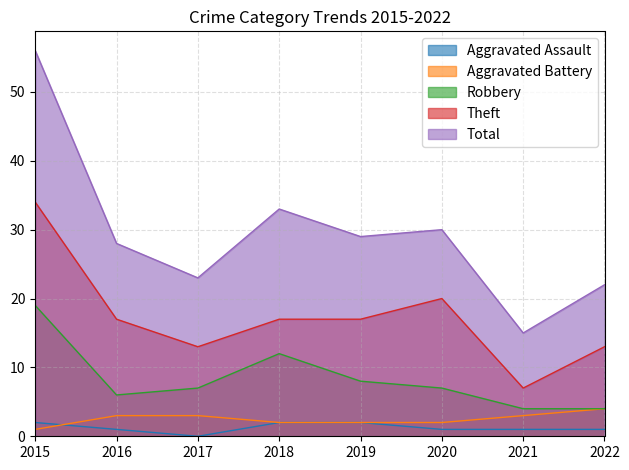

How many values in Aggravated Assault are above zero?

7